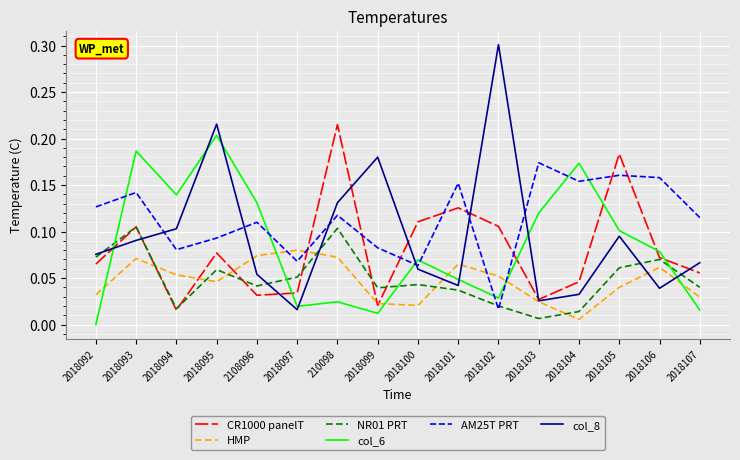

Is it true that NR01 PRT equals 0.0 at 2018092?

False